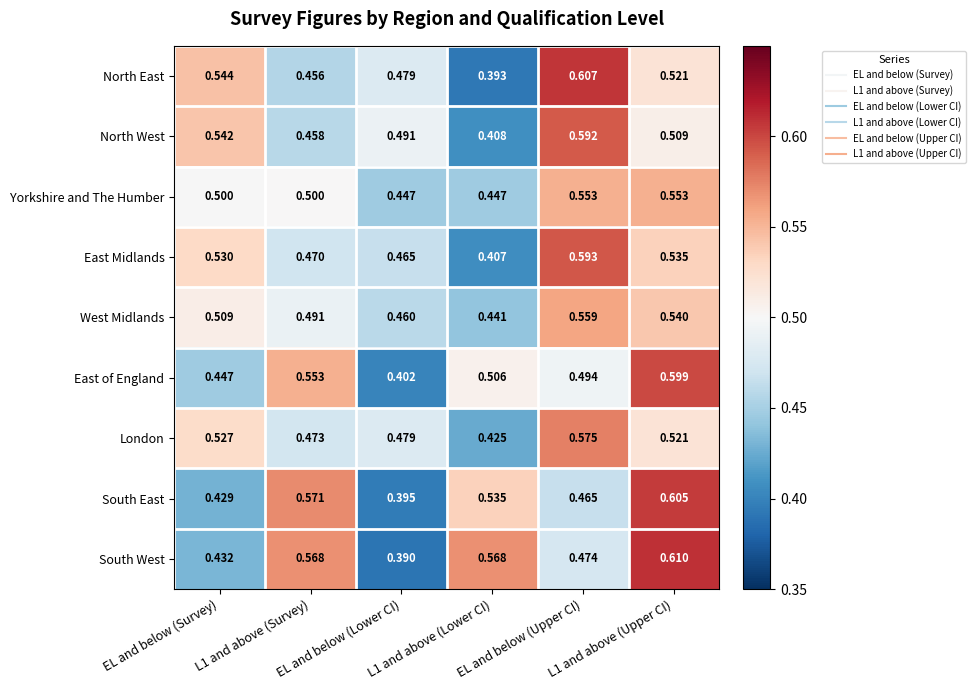

Which series has the largest range (max minus min)?

South West